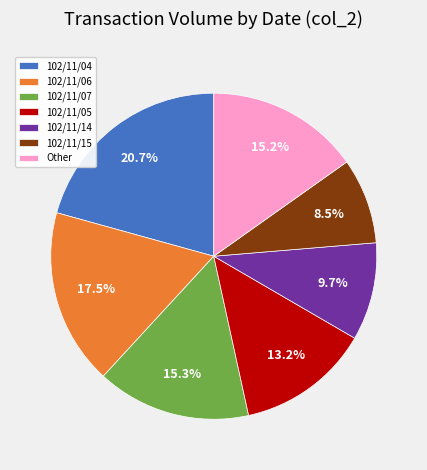

What is the largest slice in the pie chart?

102/11/04